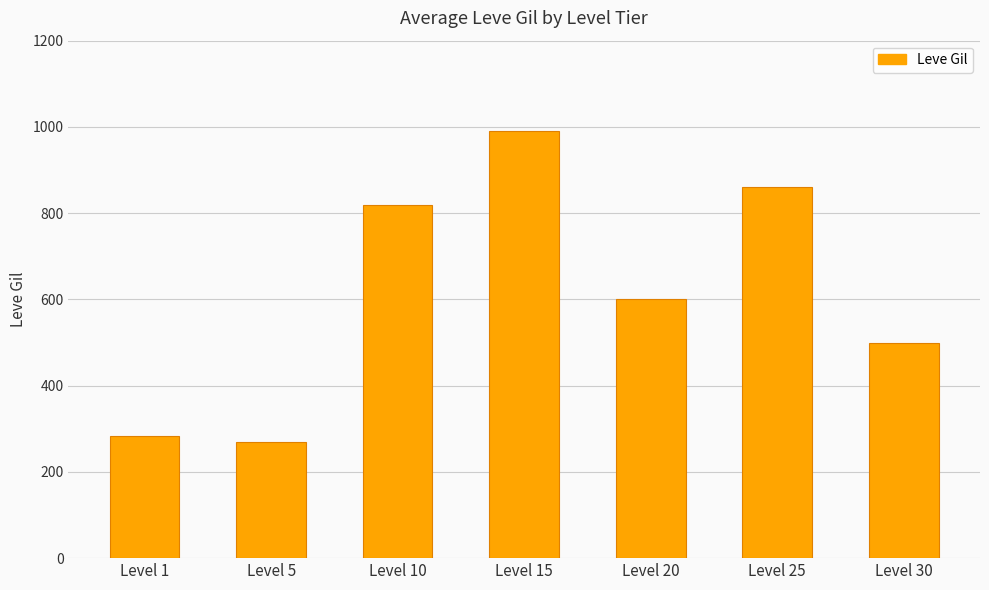

Reading left to right, what are all the values shown in this chart?

283	270	820	990	600	860	500